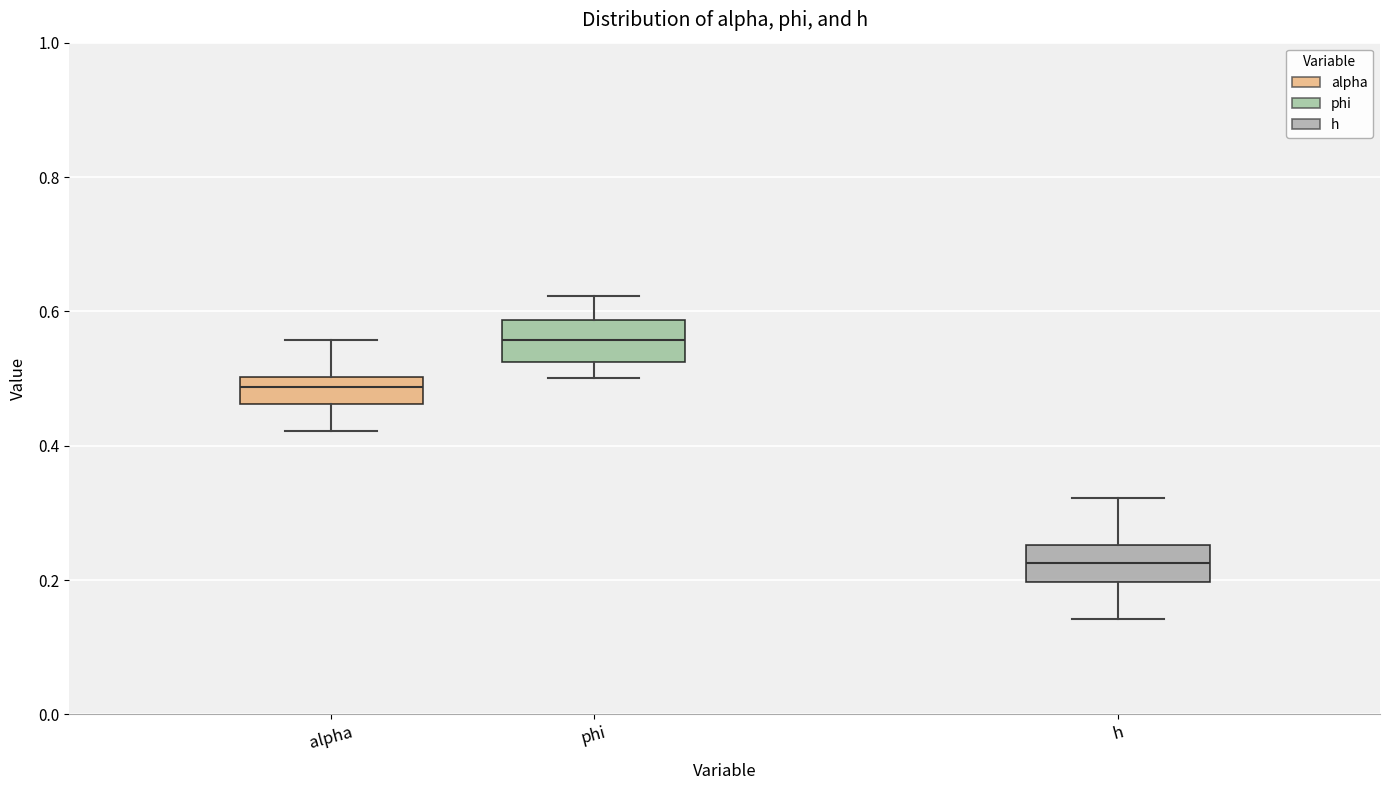

Reading left to right, transcribe this box plot: for each box, give where its median line is, the range the box spans, and where its two whiskers end, as read against the y-axis. The values are not printed on the chart, so give them approximately, as read against the axis.

alpha: median 0.48, box 0.46 to 0.50, whiskers 0.42 to 0.56
phi: median 0.56, box 0.52 to 0.58, whiskers 0.50 to 0.62
h: median 0.22, box 0.20 to 0.26, whiskers 0.14 to 0.32